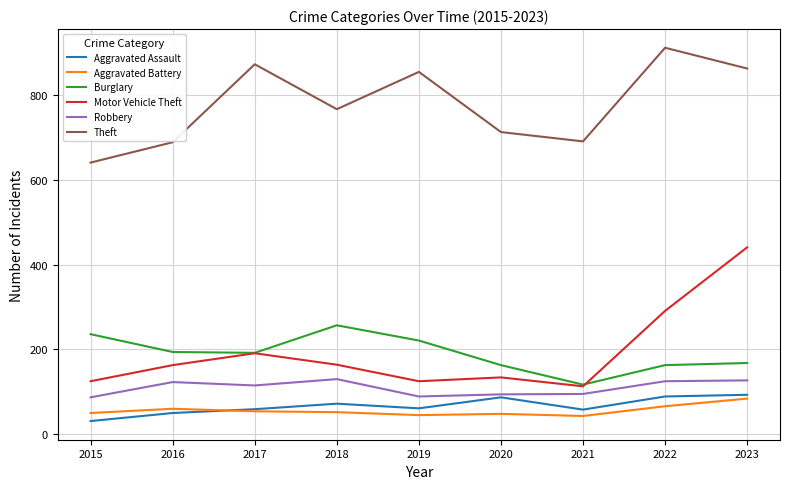

Which series changed the most between 2015 and 2017?

Theft